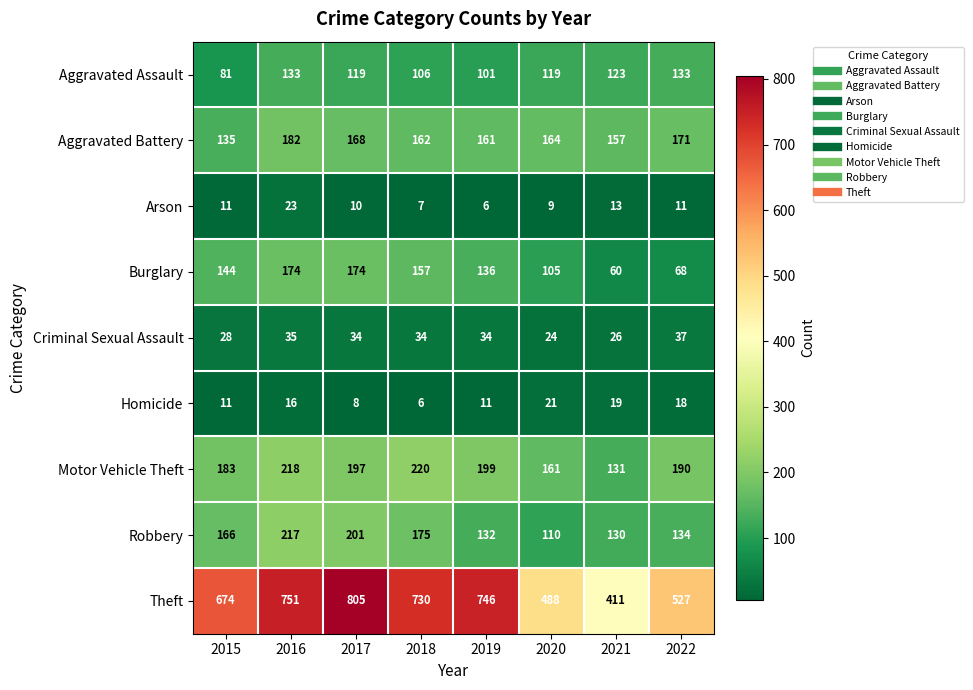

What is the average value of the Arson series?

11